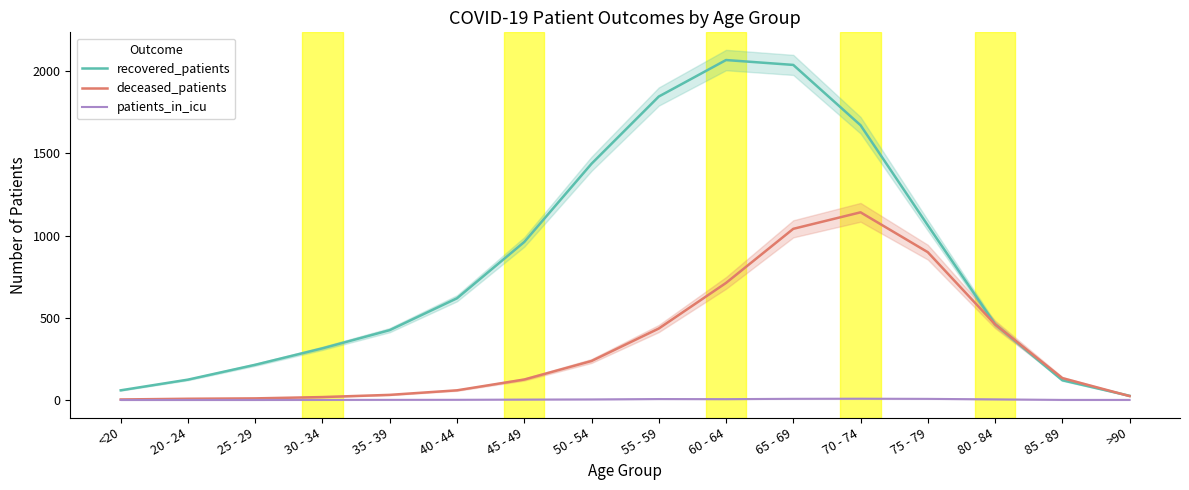

Where is patients_in_icu nearest to the value 3?

50 - 54